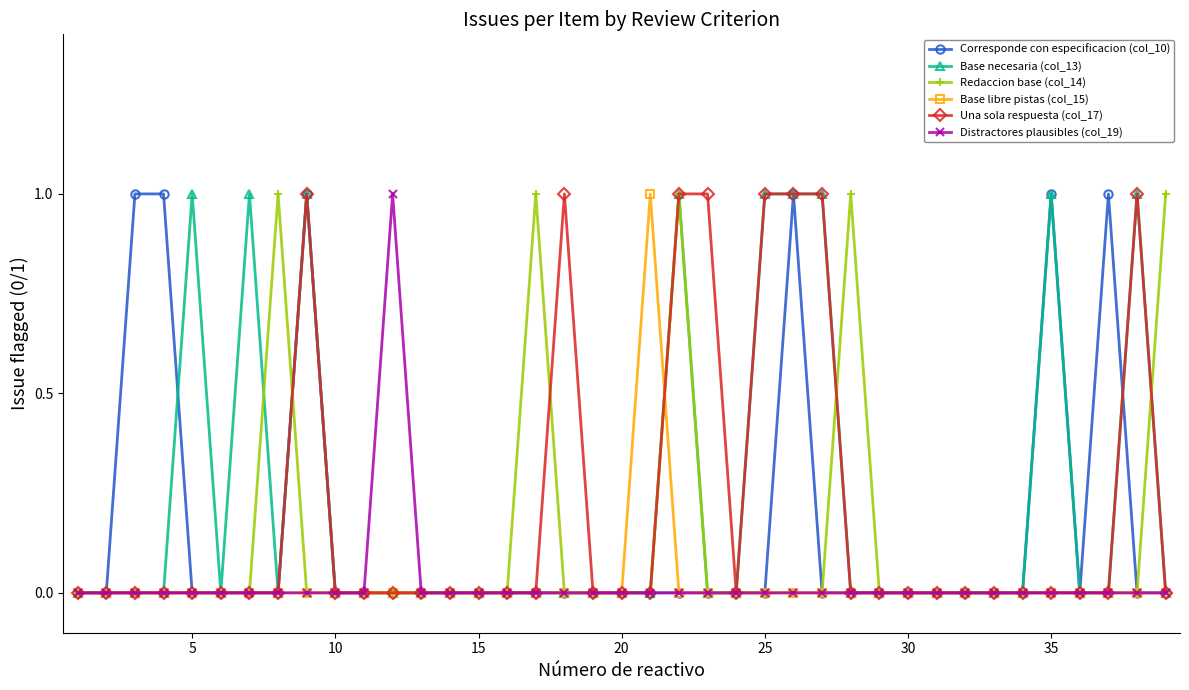

True or false: Base necesaria (col_13) has more than 1 points higher than both neighbors.

True